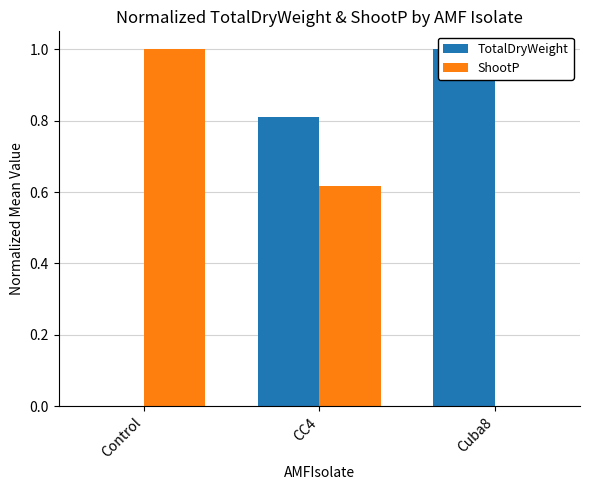

Reading left to right, what are all the values shown in this chart?

TotalDryWeight: Control=0.0	CC4=0.8	Cuba8=1.0
ShootP: Control=1.0	CC4=0.6	Cuba8=0.0